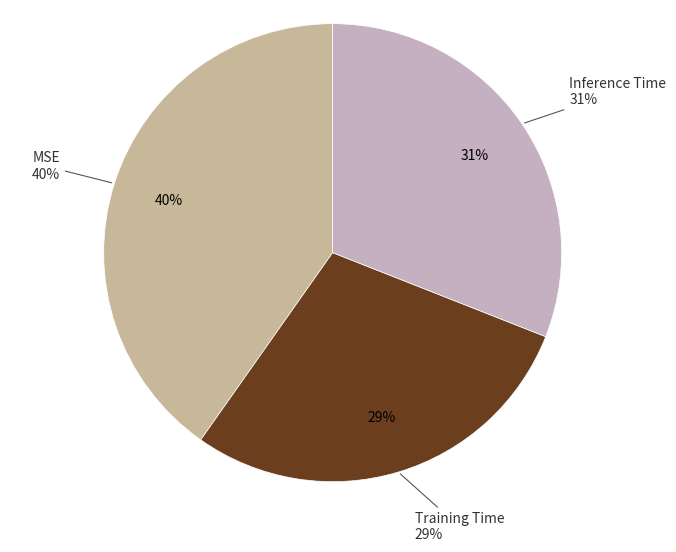

What percentage is the MSE slice, to the nearest percent?

40%